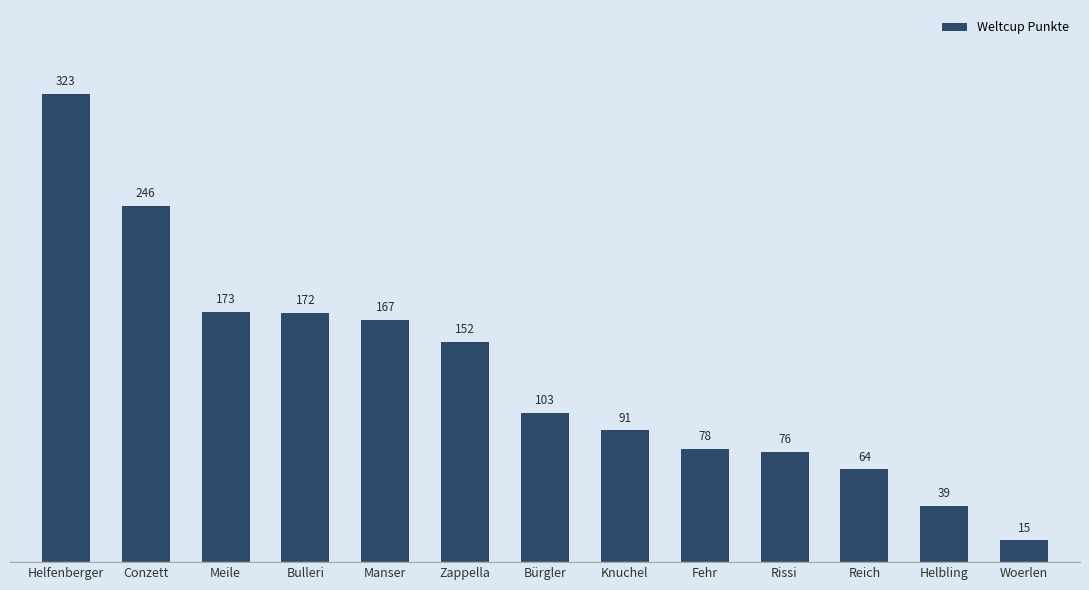

What is the ratio of the value at Conzett to the value at Zappella?

1.6